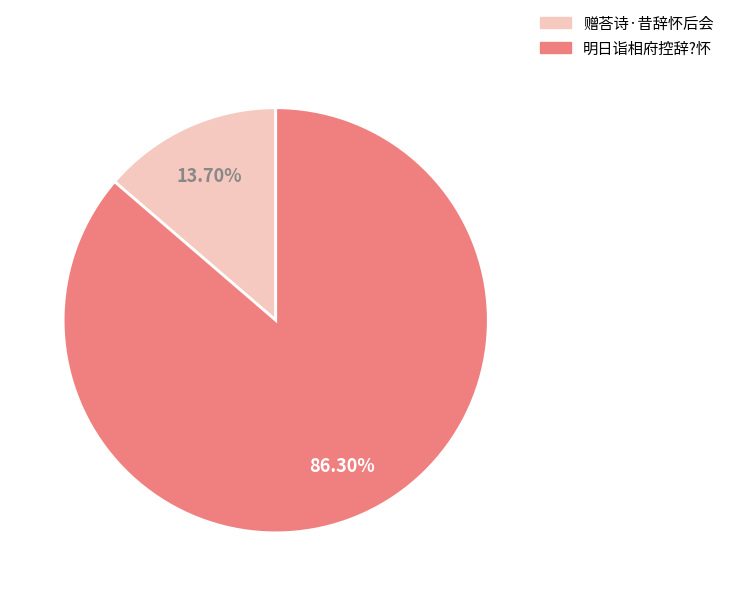

Combined, do 赠荅诗·昔辞怀后会 and 明日诣相府控辞?怀 account for over 50%?

Yes